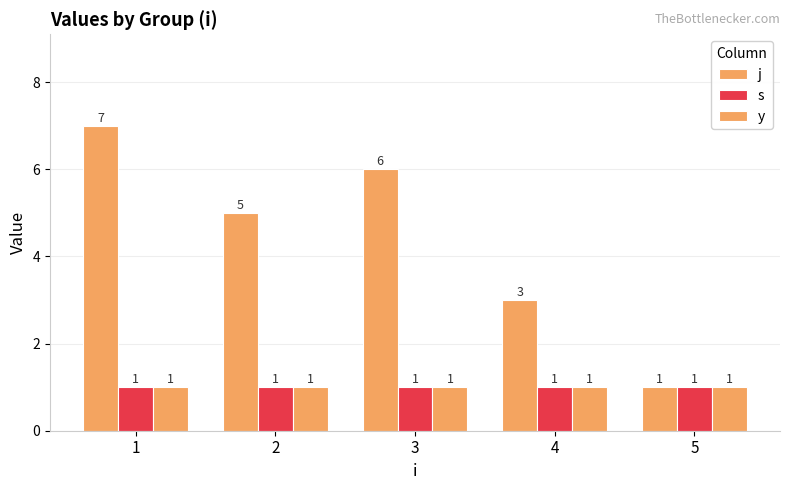

Count the number of data series in this chart.

3